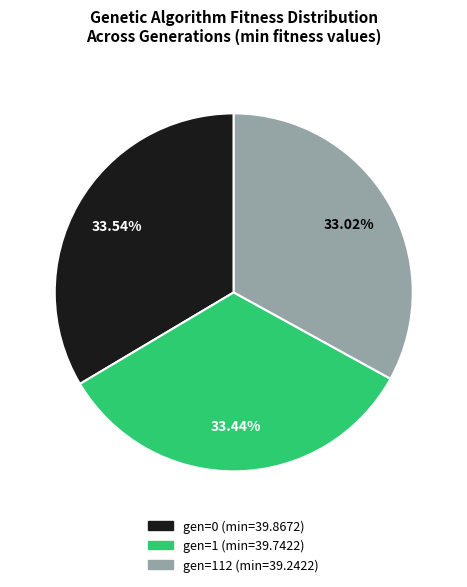

The gen=1 (min=39.7422) slice represents 40% of the pie. True or false?

False